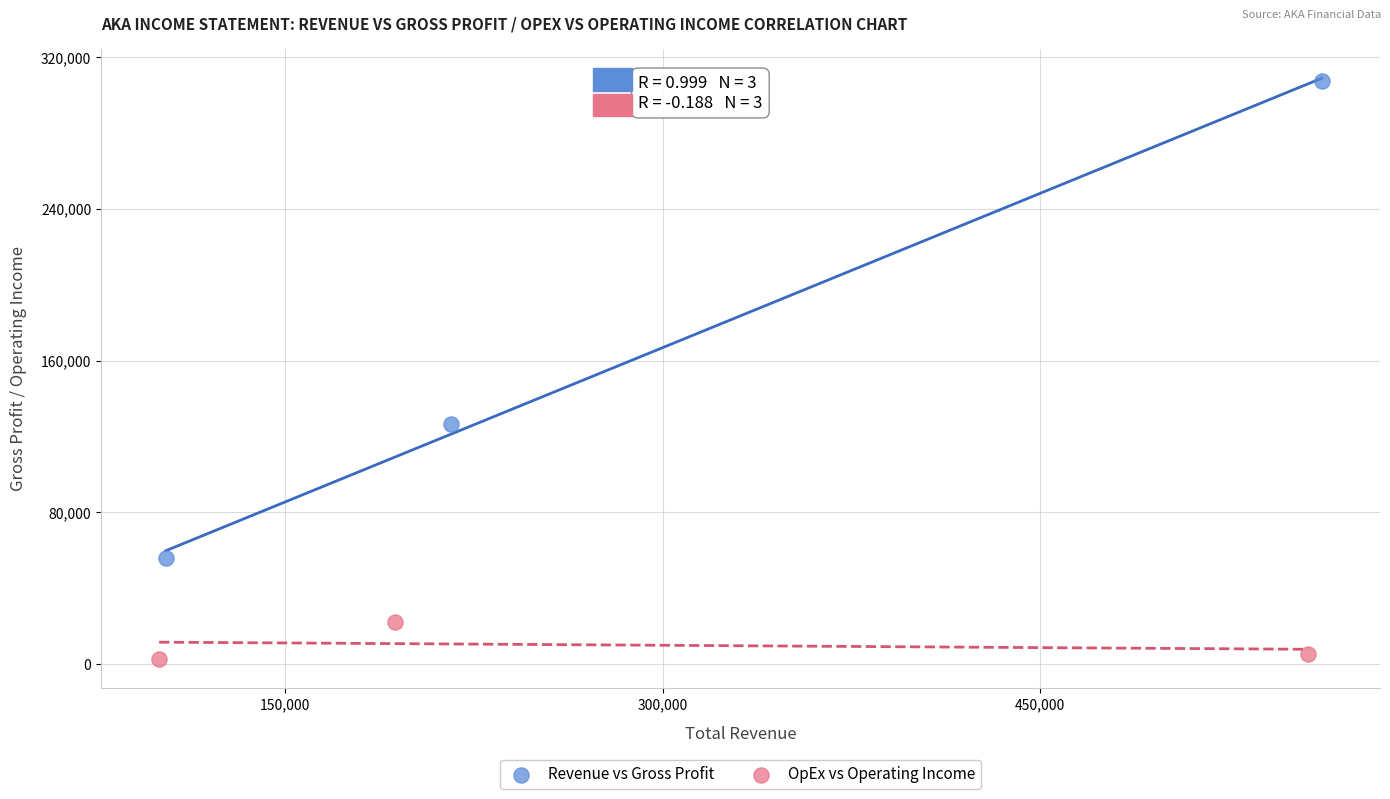

What are all the series names shown in the legend?

Revenue vs Gross Profit, OpEx vs Operating Income